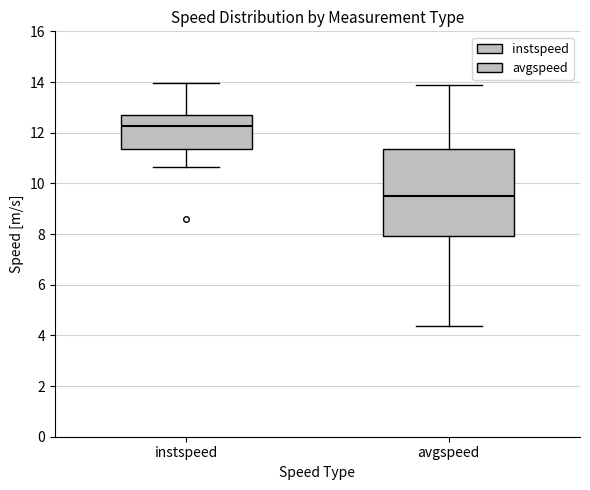

Which box's median line is the lowest?

avgspeed